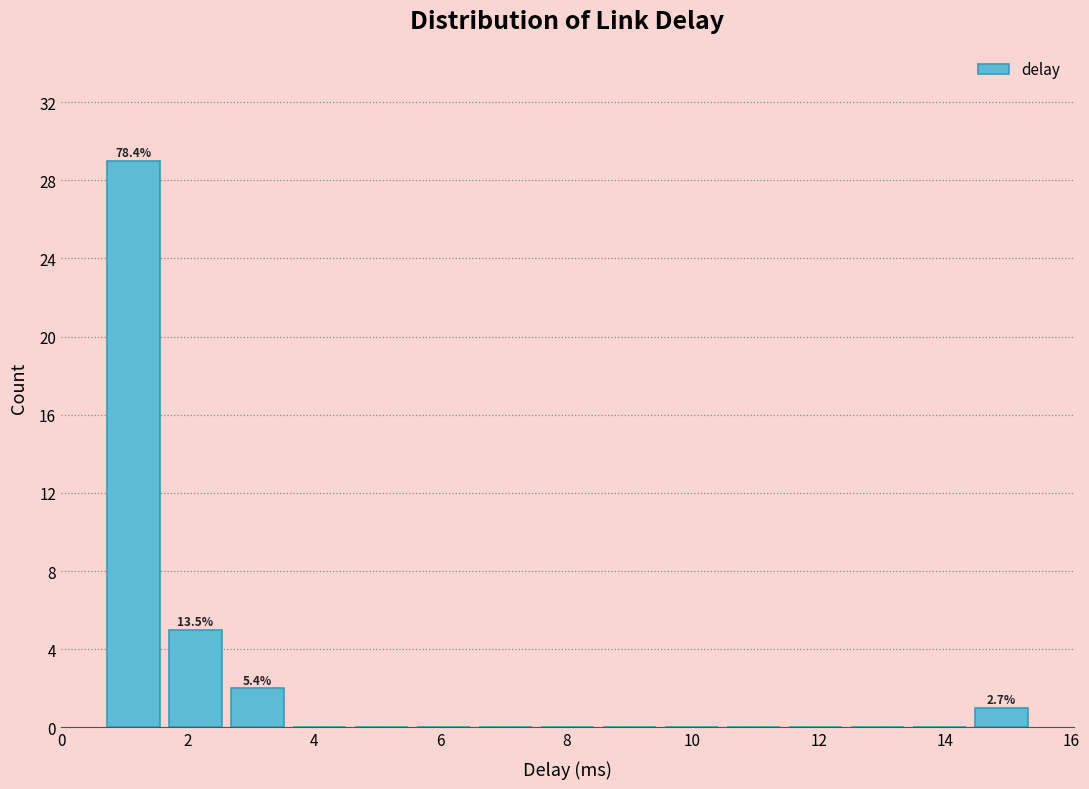

Over which range of the x-axis is the bar tallest?

0.6 to 1.6